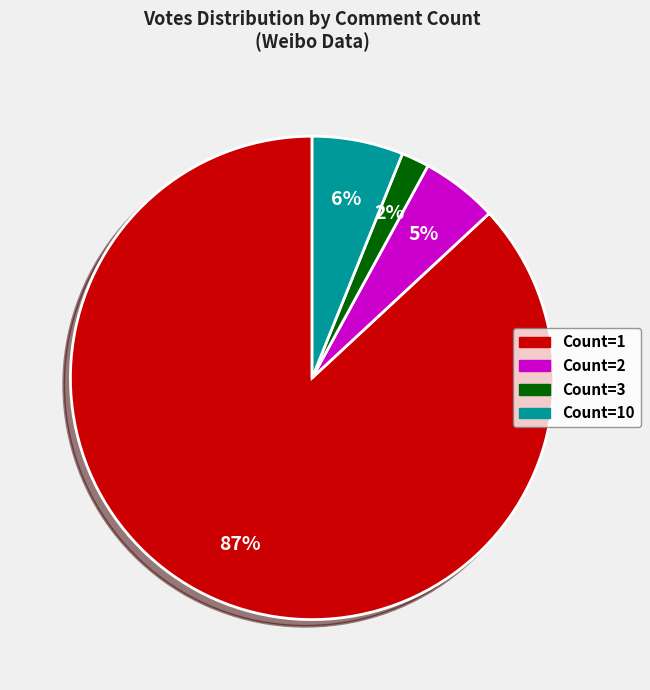

To the nearest percent, what is the combined percentage of Count=3 and Count=1?

89%